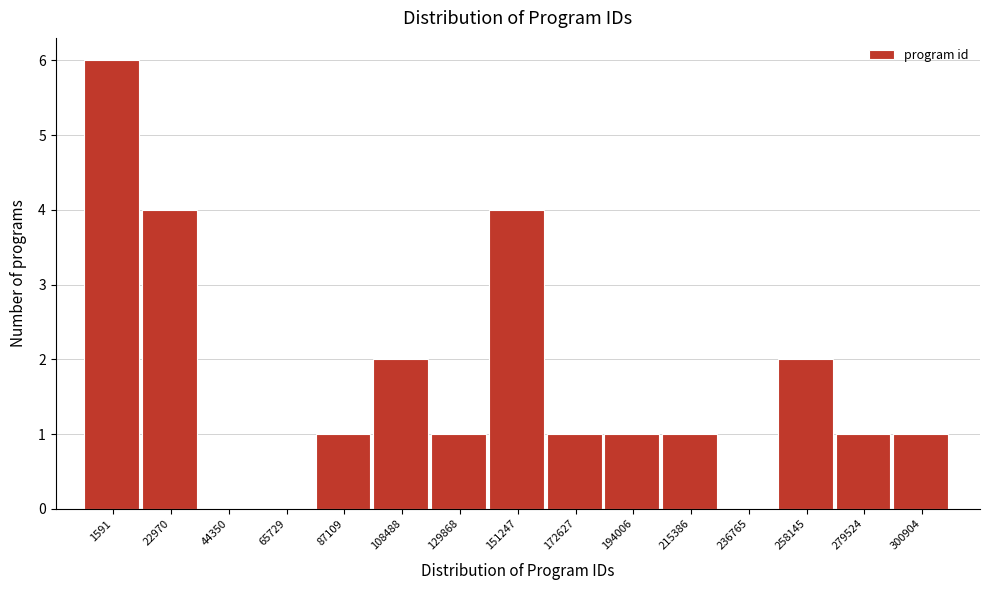

Reading left to right, what are all the values shown in this chart?

1591=6	22970=4	44350=0	65729=0	87109=1	108488=2	129868=1	151247=4	172627=1	194006=1	215386=1	236765=0	258145=2	279524=1	300904=1